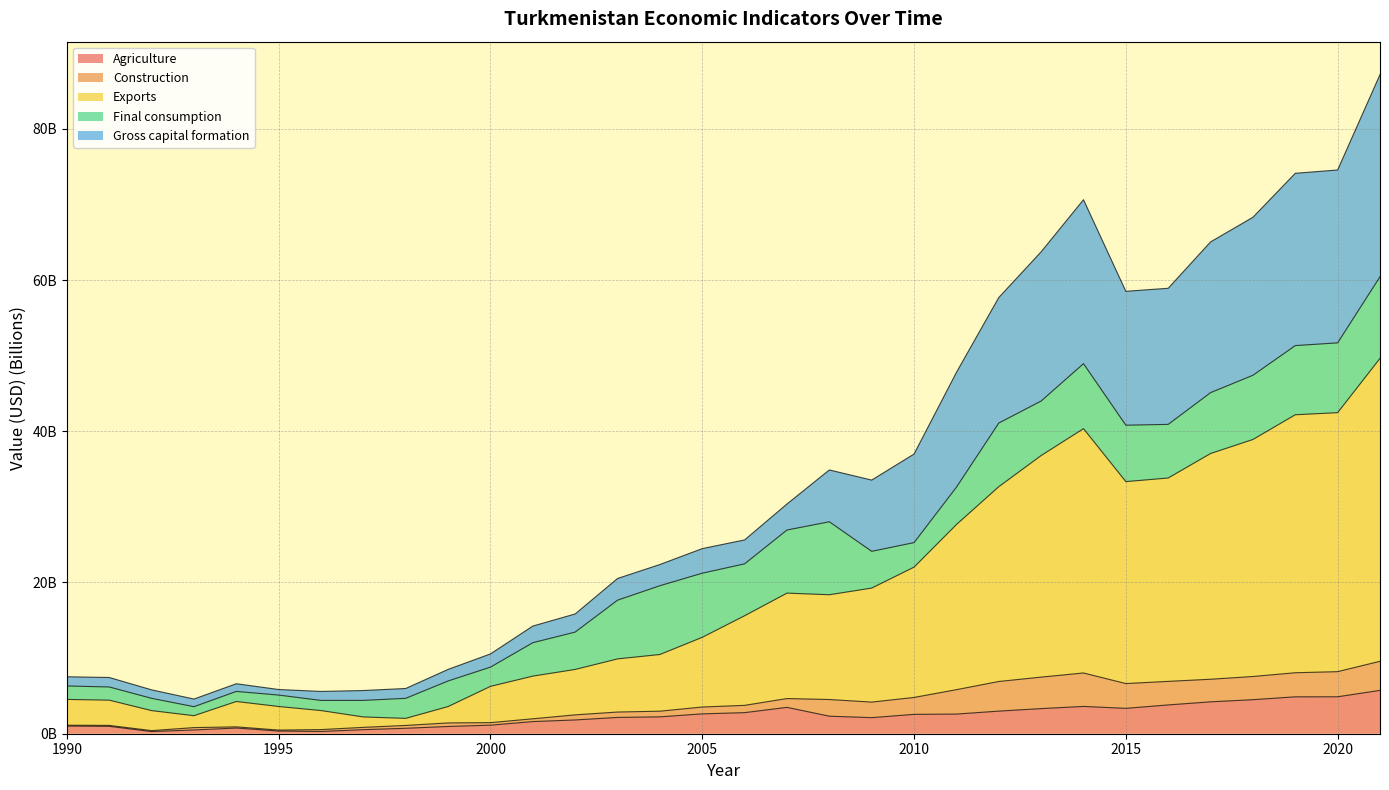

What is the difference between the maximum and minimum values in the Agriculture series?

5.4